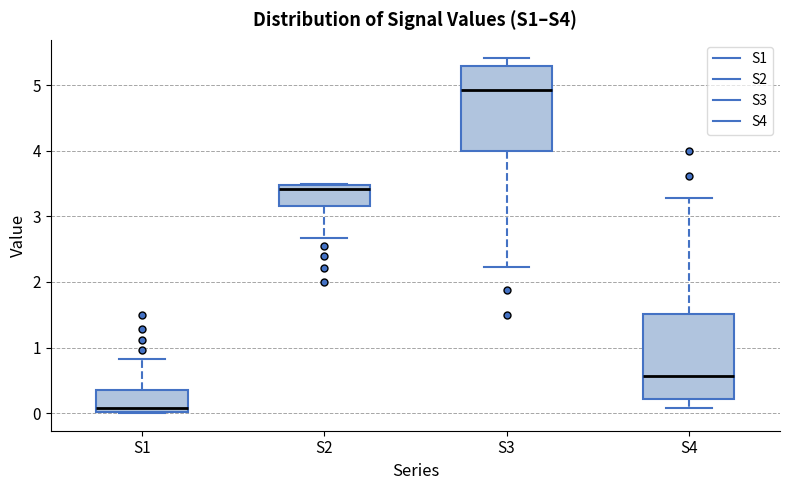

Reading left to right, read every box against the y-axis: the position of its median line, the range the box covers, and the ends of its whiskers. The values are not printed on the chart, so give them approximately, as read against the axis.

S1: median 0.1, box 0.0 to 0.3, whiskers 0.0 to 0.8
S2: median 3.4, box 3.2 to 3.5, whiskers 2.7 to 3.5
S3: median 4.9, box 4.0 to 5.3, whiskers 2.2 to 5.4
S4: median 0.6, box 0.2 to 1.5, whiskers 0.1 to 3.3